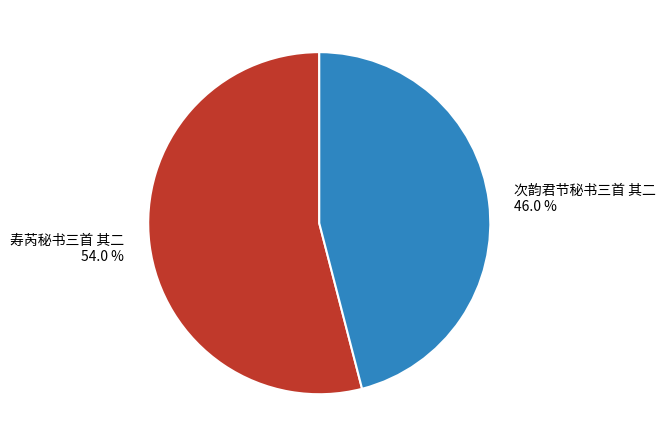

Count the number of slices in the pie.

2